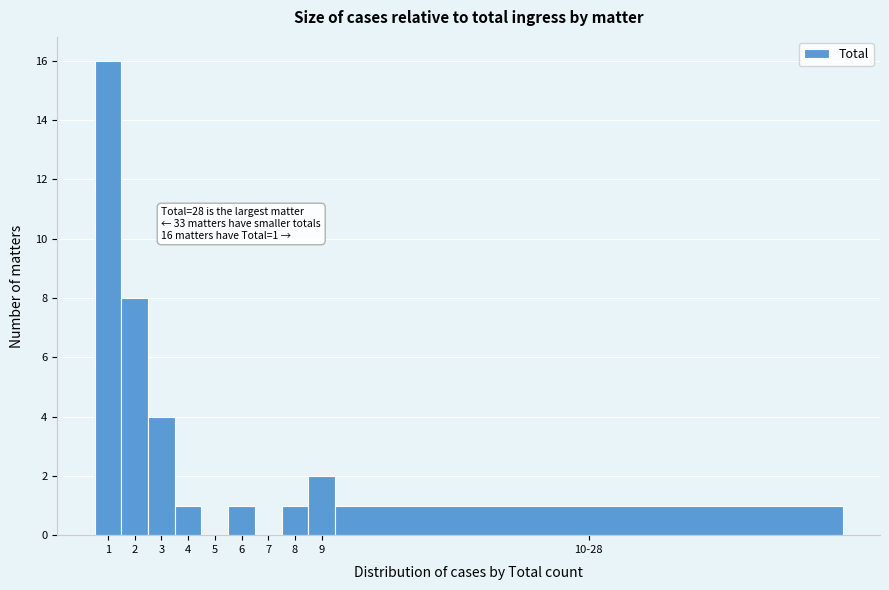

Reading right to left, transcribe all the data shown in this chart.

10-28=1	9=2	8=1	7=0	6=1	5=0	4=1	3=4	2=8	1=16